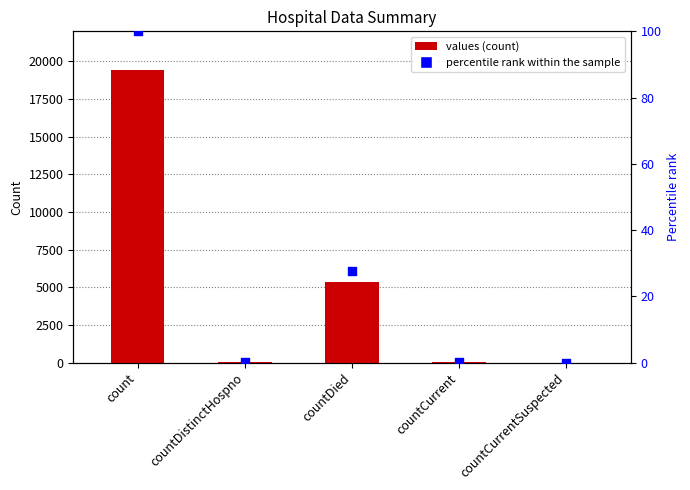

Which series reaches the maximum Y coordinate?

values